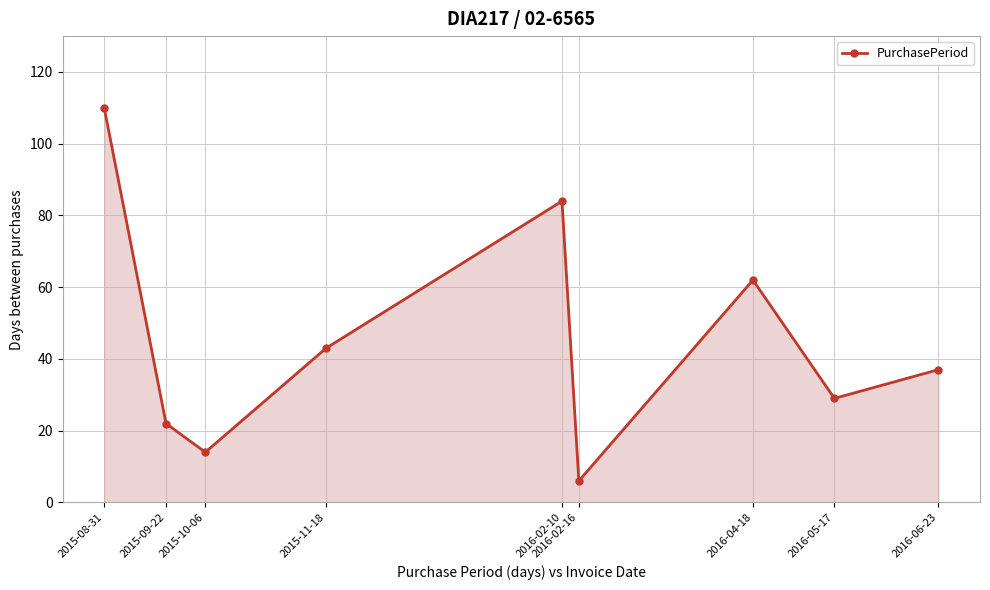

What is the label of the 4th point from the left?

2015-11-18